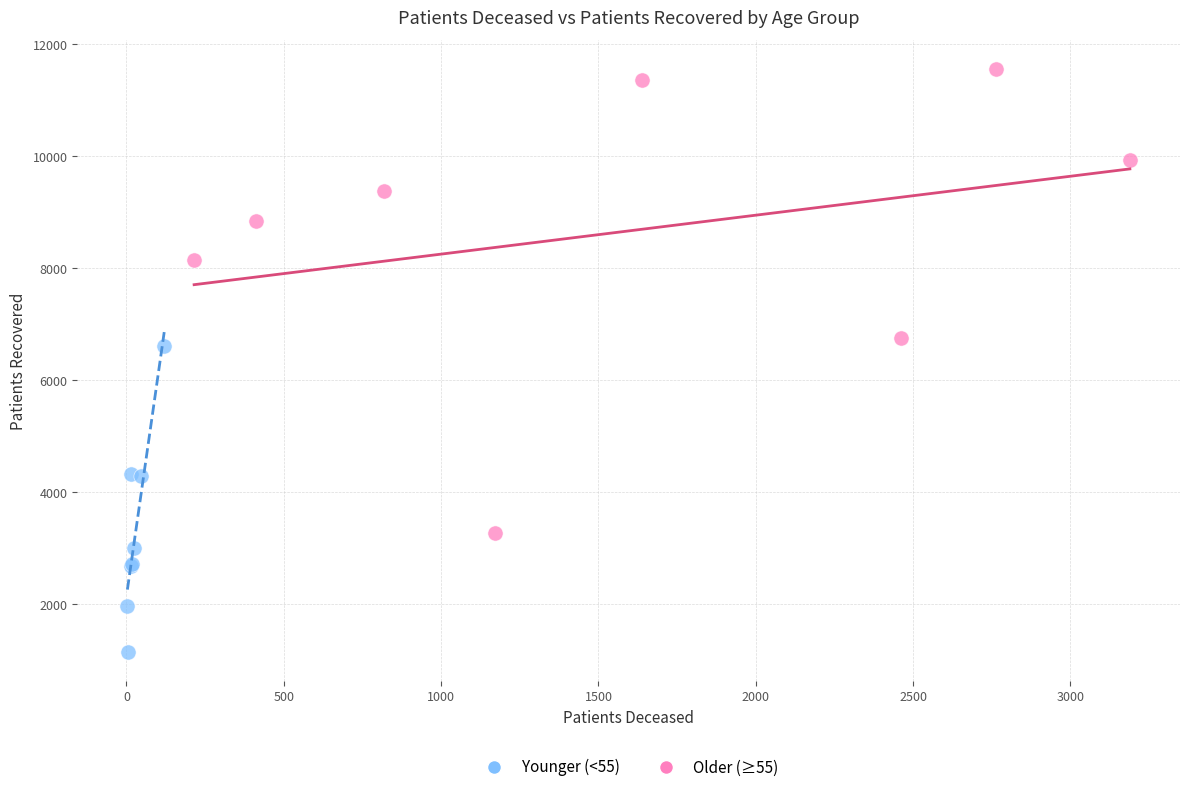

Which series reaches the minimum Y coordinate?

Younger (<55)